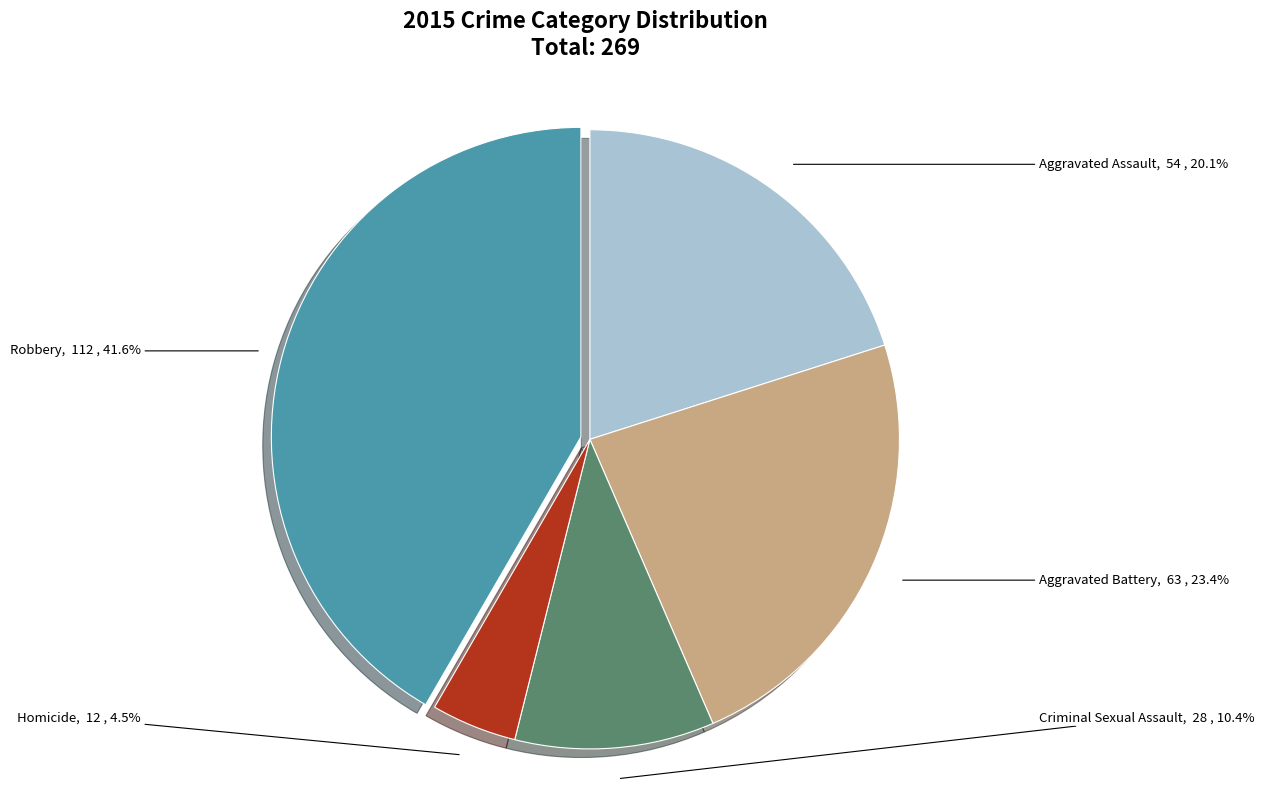

The Criminal Sexual Assault slice represents 10% of the pie. True or false?

True